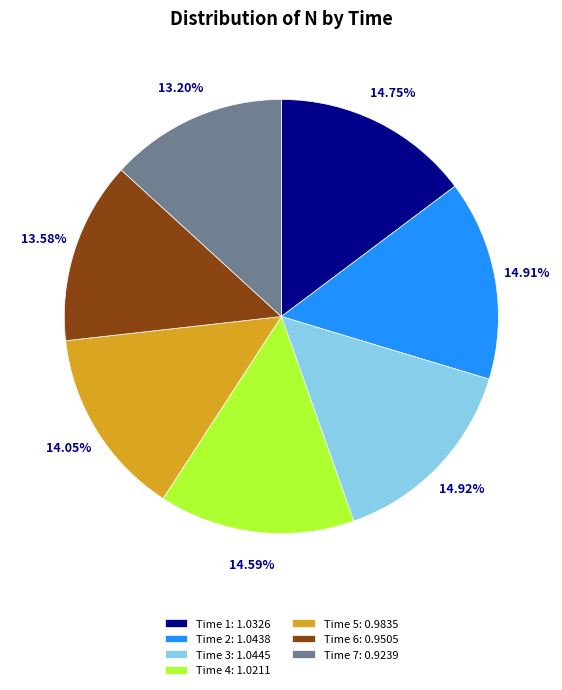

Does any single category account for the majority?

No